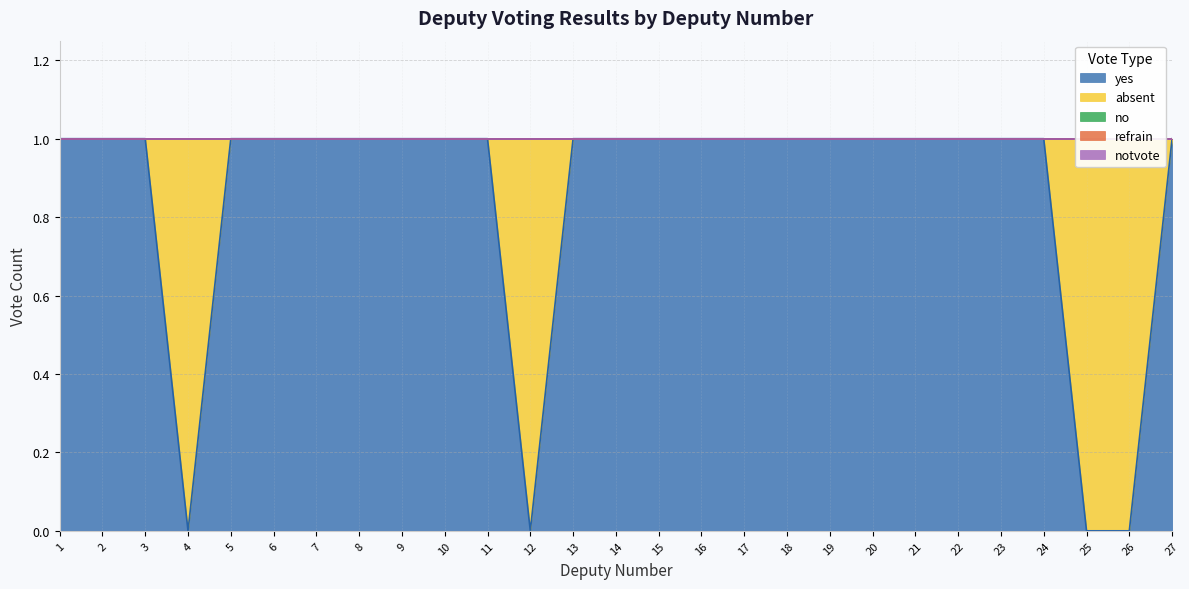

What are all the series names shown in the legend?

yes, absent, no, refrain, notvote